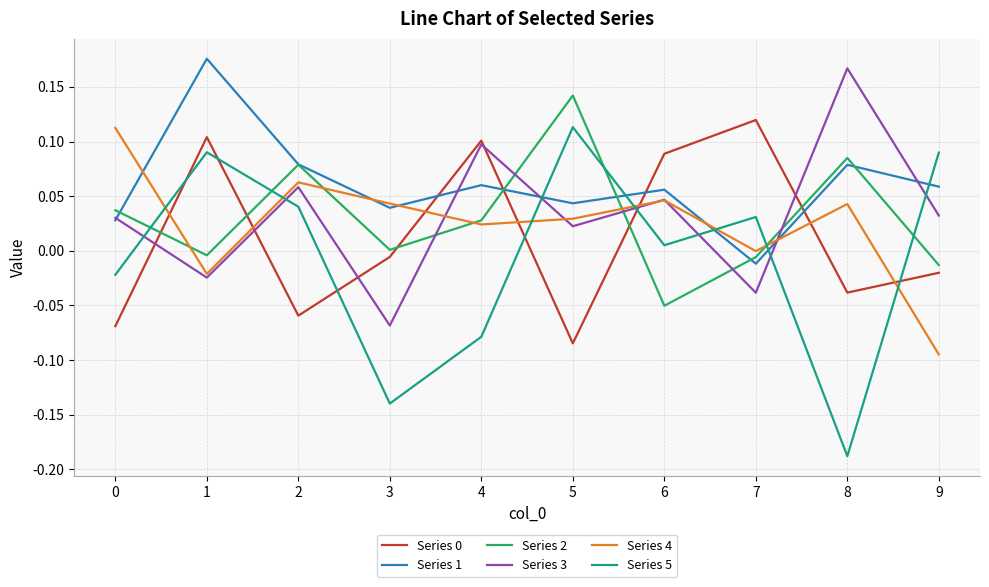

Which series has the largest range (max minus min)?

Series 5